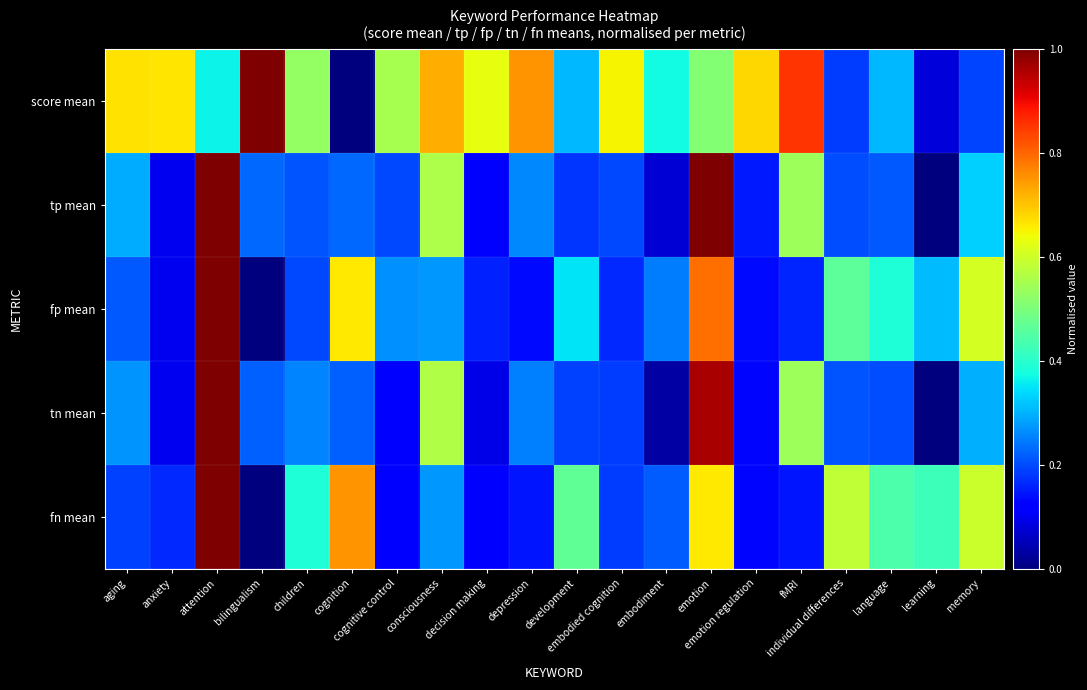

Rank the series by their maximum value, from highest to lowest.

tp mean, tn mean, fp mean, fn mean, score mean